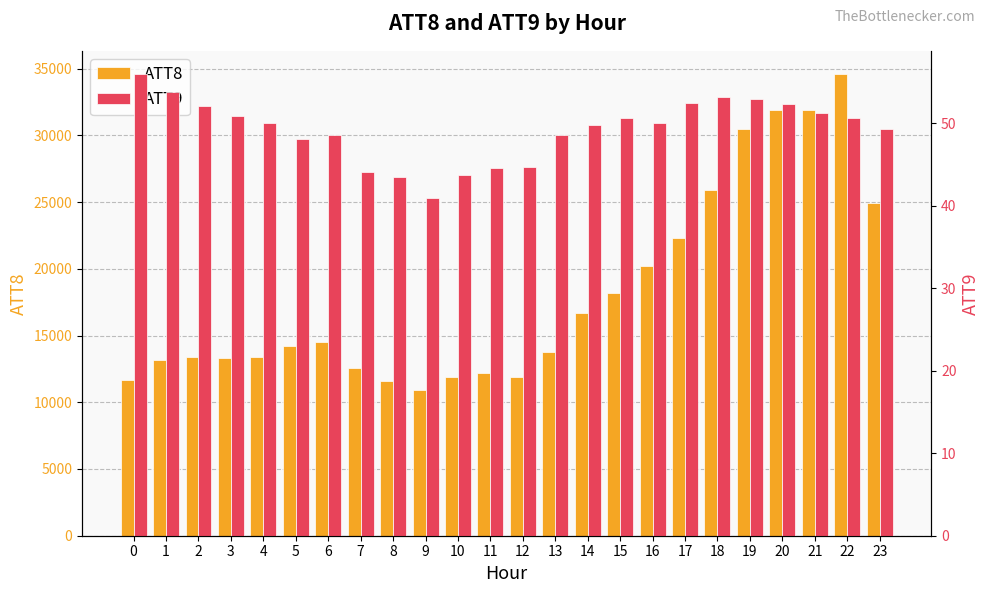

Which series has the largest total across all categories?

ATT8